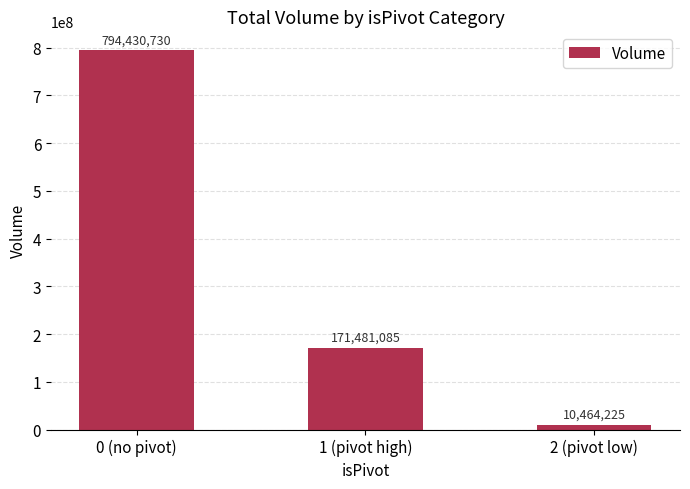

Which has a higher value, 1 (pivot high) or 2 (pivot low)?

1 (pivot high)